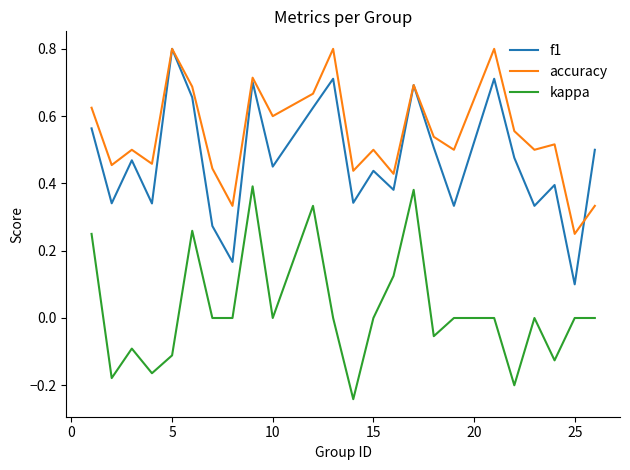

Which series has the largest range (max minus min)?

f1